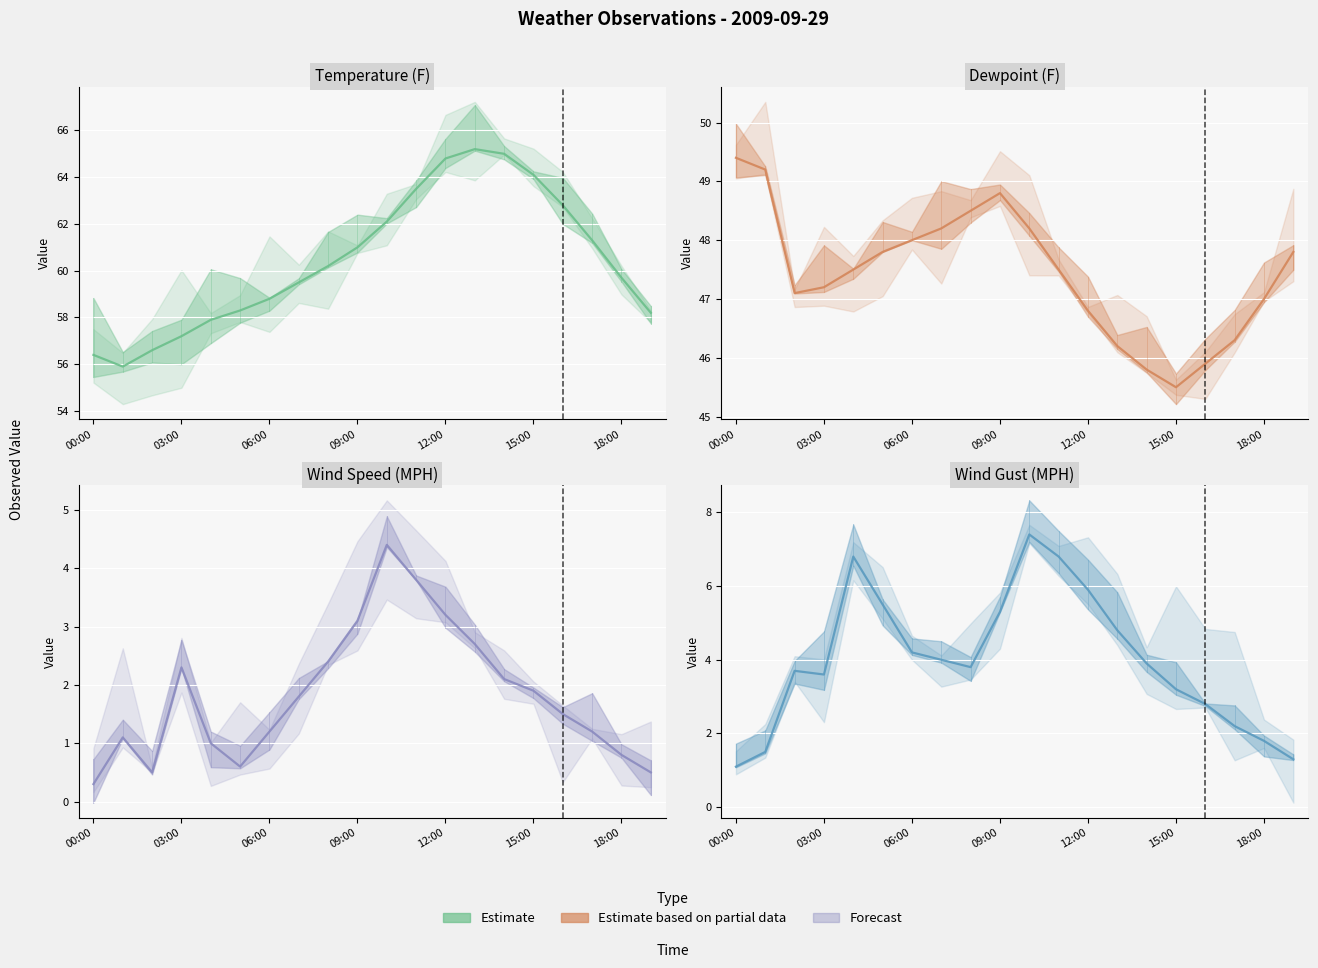

The WindSpeedMPH series shows 2.4 at 8. True or false?

True